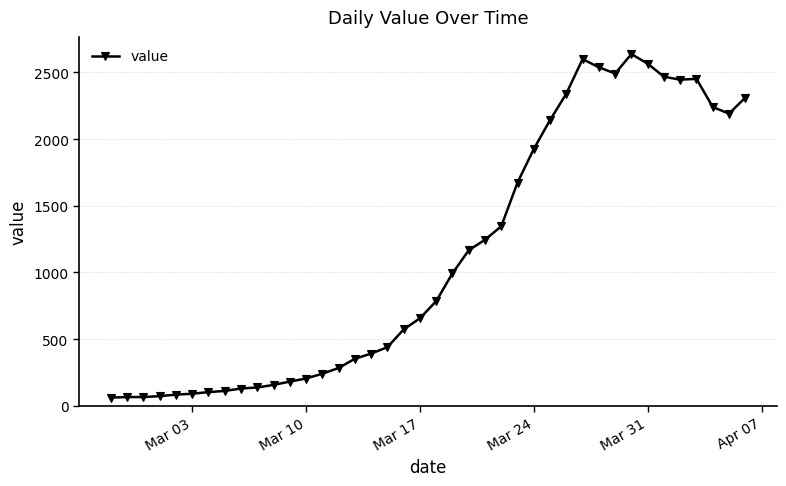

What is the smallest value displayed?

61